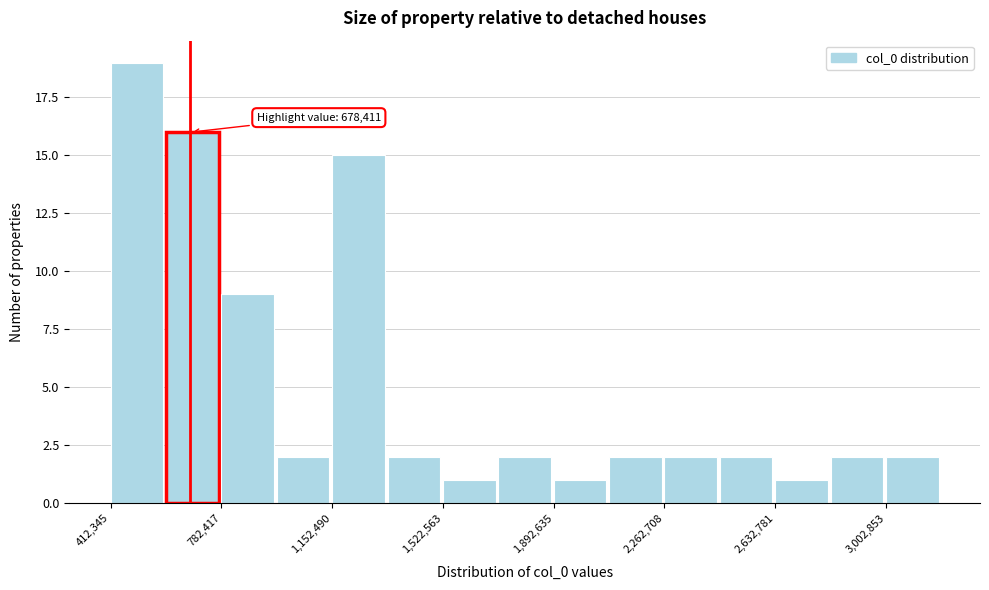

Read against the x-axis, roughly where is the centre of the tallest bar?

500000